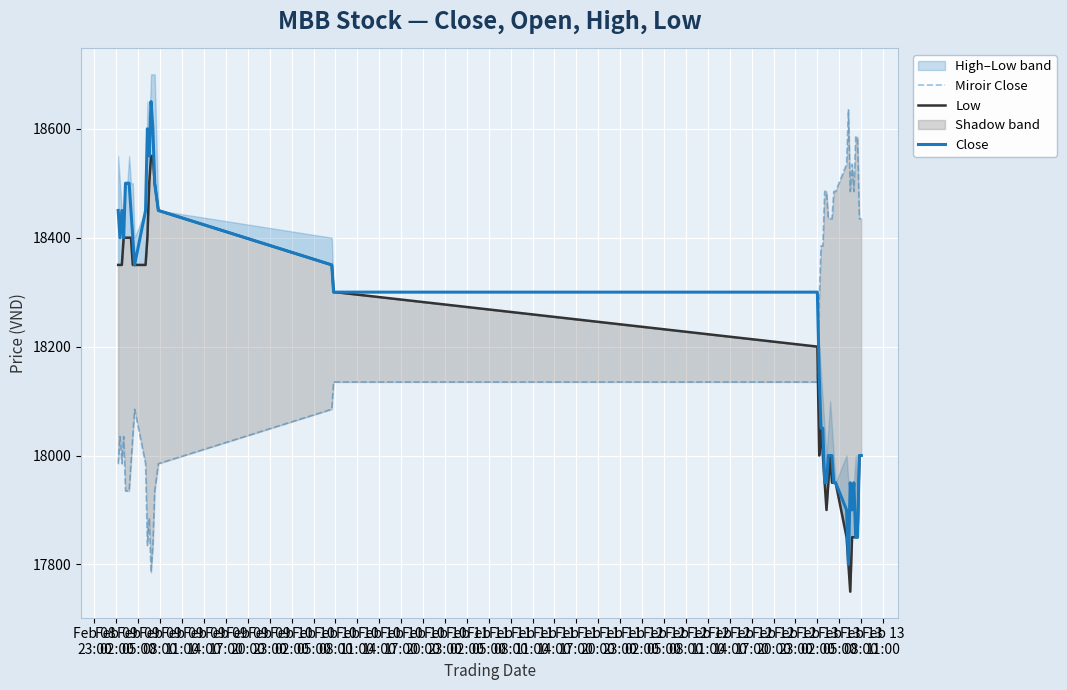

True or false: Close has a value of 28179 at Feb 12
02:00.

False